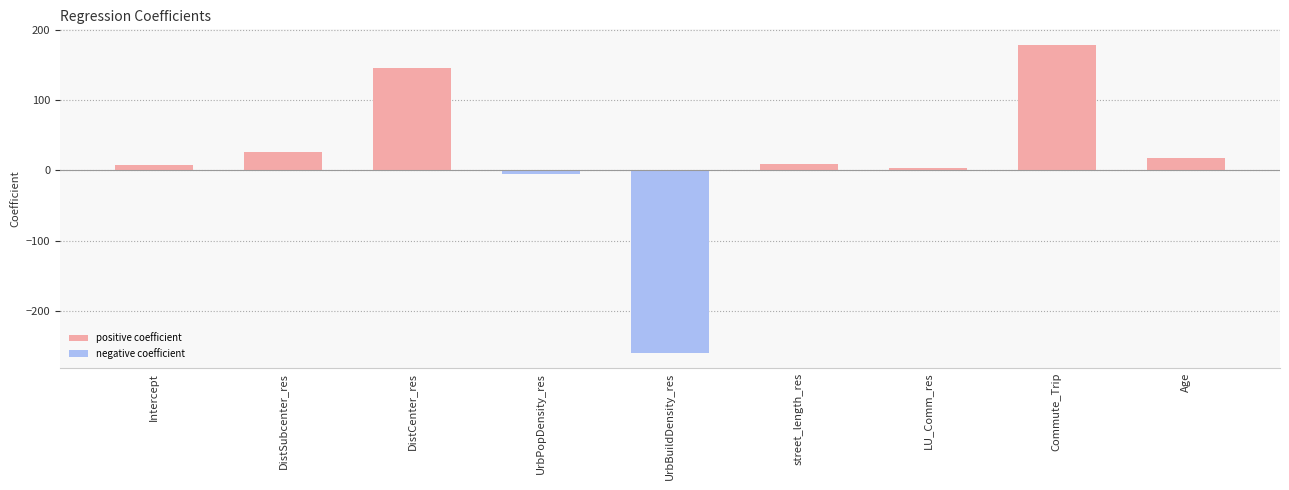

What is the change in value from DistCenter_res to Commute_Trip?

+32.6